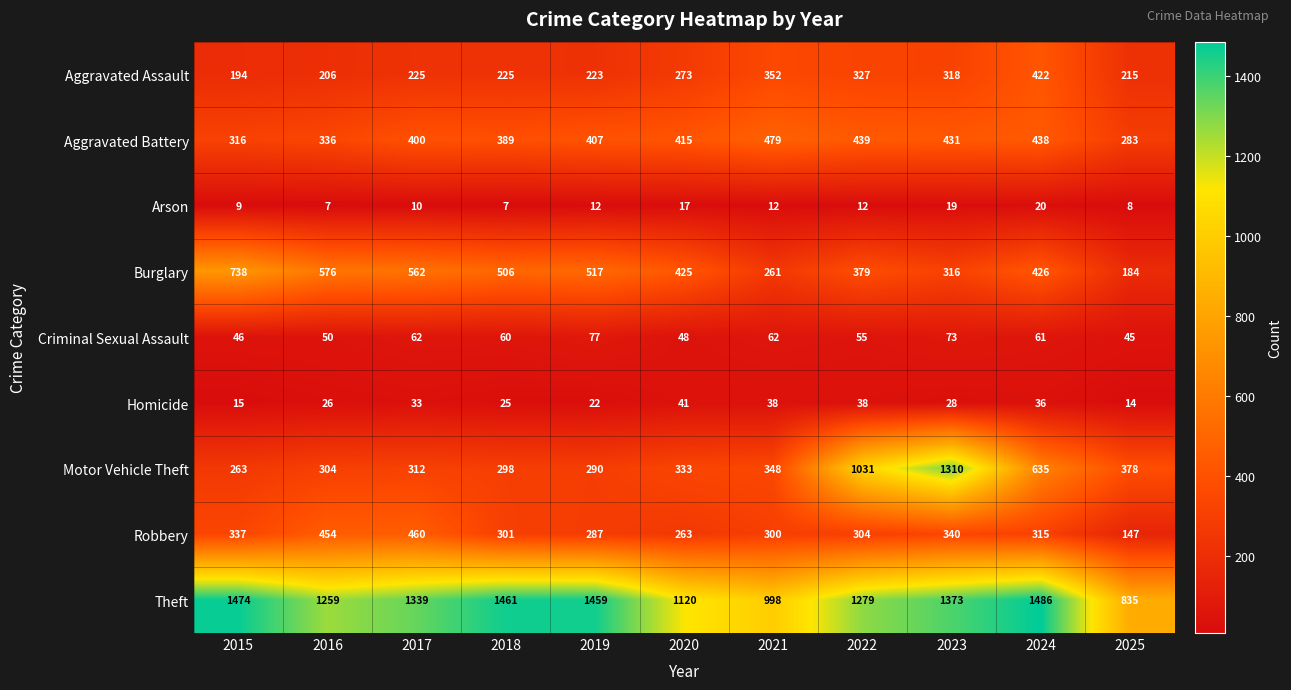

Which series has the largest range (max minus min)?

Motor Vehicle Theft